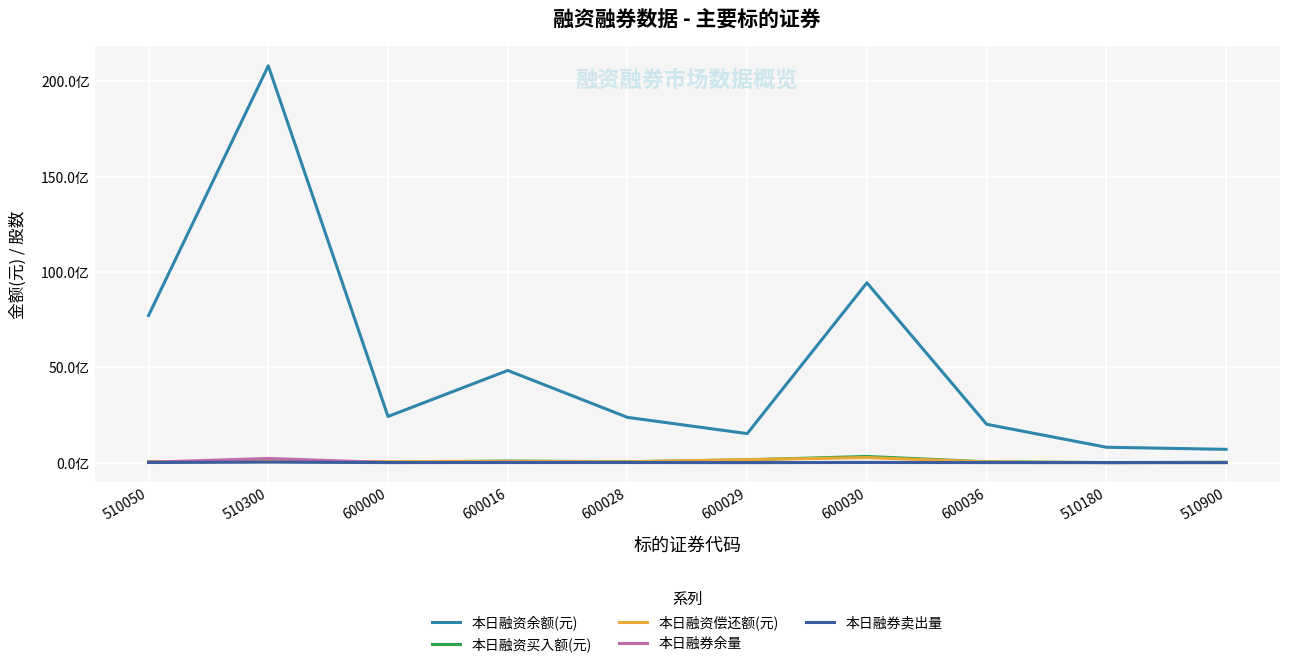

Reading left to right, list all the values displayed in this chart.

本日融资余额(元): 7714319835	20808850829	2417987038	4831876744	2372229216	1519638022	9430444036	2009070319	804568955	695145982
本日融资买入额(元): 52244433	65069916	22413140	80803887	45422782	142411190	322733063	39101281	327178	16484147
本日融资偿还额(元): 39262243	46780574	48582367	66791687	39318280	159045196	262107438	35100952	556781	7865171
本日融券余量: 18290506	216058372	3666578	12763549	5646430	919297	9400741	3185862	1818358	0
本日融券卖出量: 3559500	26981537	503210	2879100	3739500	382400	5336389	1640800	3000	0